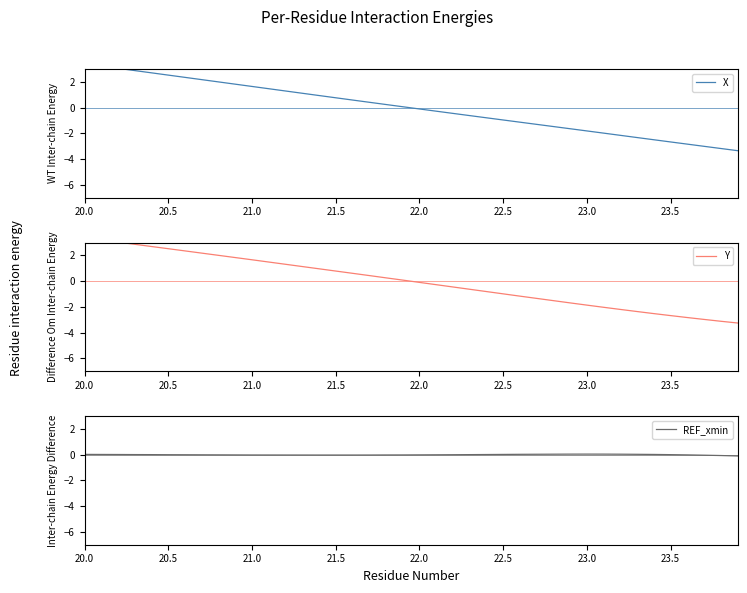

Reading left to right, transcribe all the data shown in this chart.

X: 3.4	3.2	3.1	2.9	2.7	2.5	2.3	2.2	2.0	1.8	1.6	1.5	1.3	1.1	0.9	0.8	0.6	0.4	0.2	0.1	-0.1	-0.3	-0.5	-0.6	-0.8	-1.0	-1.1	-1.3	-1.5	-1.6	-1.8	-2.0	-2.2	-2.3	-2.5	-2.7	-2.8	-3.0	-3.2	-3.4
Y: 3.4	3.2	3.0	2.9	2.7	2.5	2.4	2.2	2.0	1.8	1.7	1.5	1.3	1.1	1.0	0.8	0.6	0.4	0.3	0.1	-0.1	-0.3	-0.5	-0.6	-0.8	-1.0	-1.2	-1.3	-1.5	-1.7	-1.9	-2.0	-2.2	-2.4	-2.5	-2.7	-2.8	-3.0	-3.1	-3.3
REF_xmin: 0.0	0.0	0.0	0.0	0.0	0.0	-0.0	-0.0	-0.0	-0.0	-0.0	-0.0	-0.0	-0.0	-0.0	-0.0	-0.0	-0.0	-0.0	-0.0	-0.0	-0.0	0.0	0.0	0.0	0.0	0.0	0.0	0.0	0.0	0.0	0.0	0.0	0.0	0.0	0.0	-0.0	-0.0	-0.1	-0.1